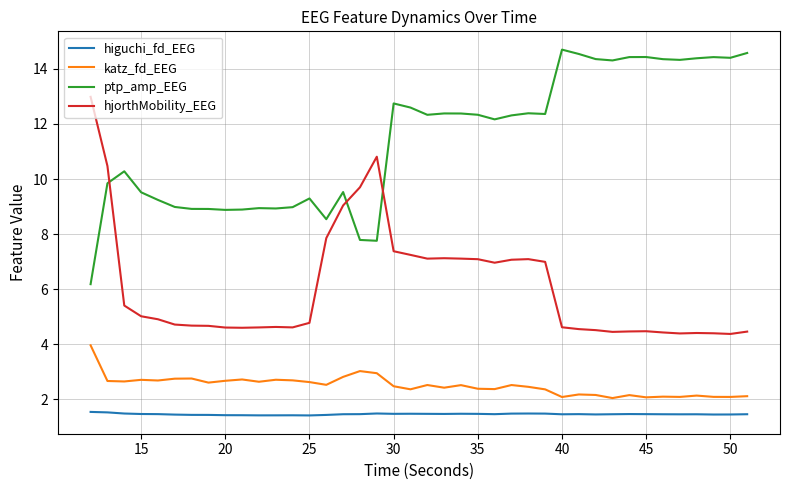

True or false: katz_fd_EEG and ptp_amp_EEG intersect in this chart.

False